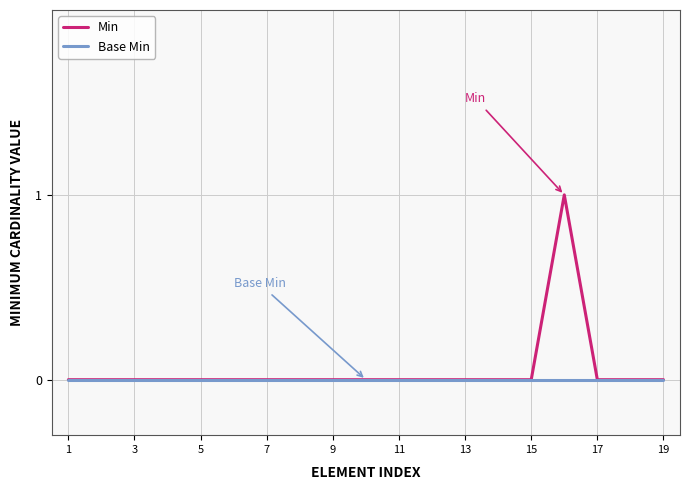

How many series are shown in this chart?

2